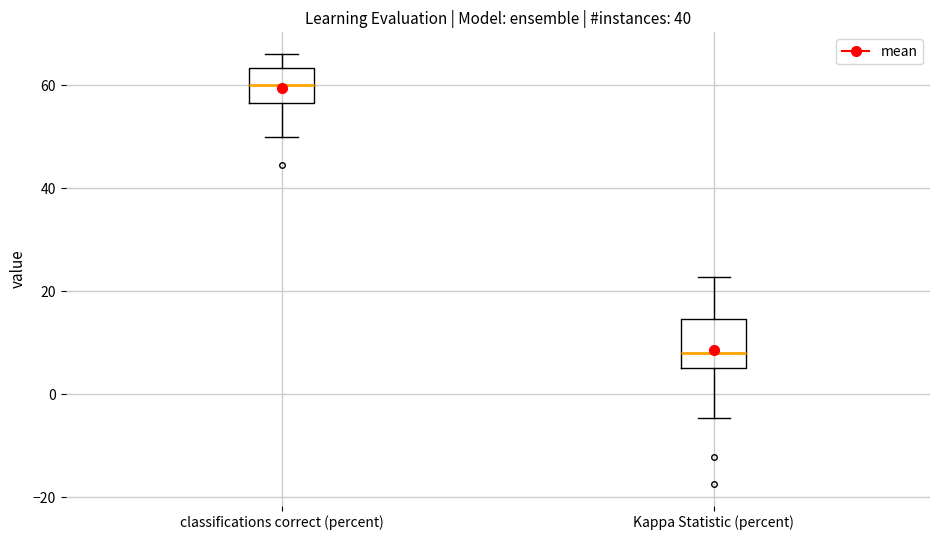

Where does the median line of the box for Kappa Statistic (percent) sit on the y-axis? The values are not printed on the chart, so give them approximately, as read against the axis.

8